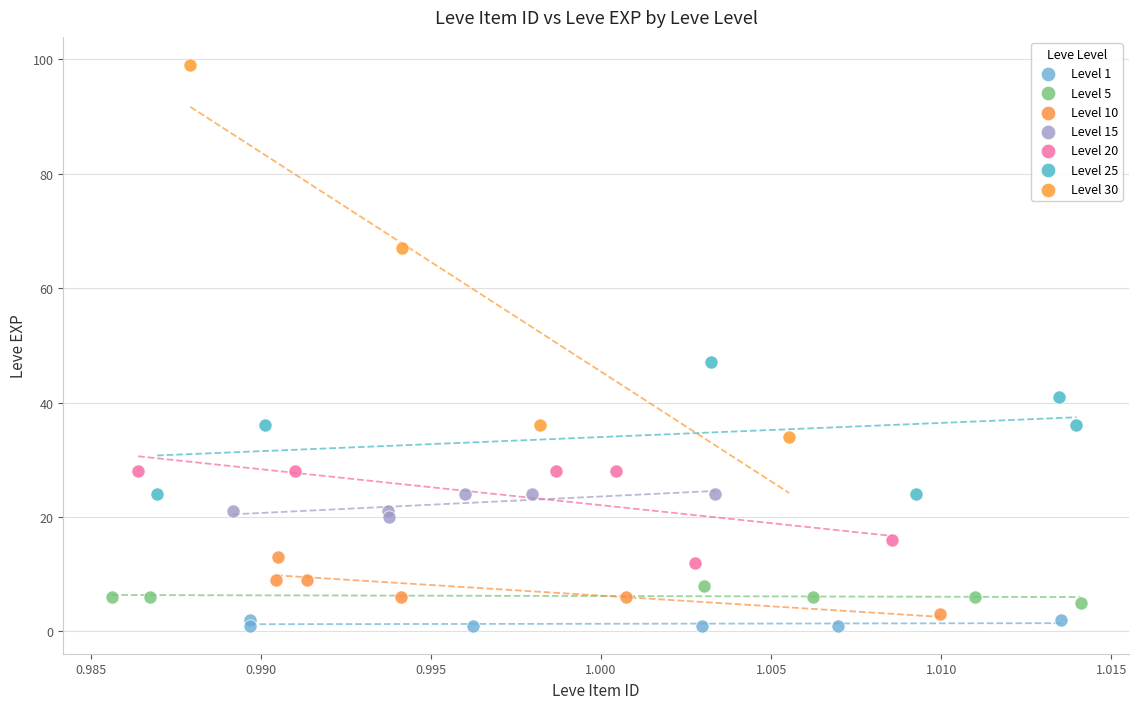

Which series contains the lowest Y value?

Level 1